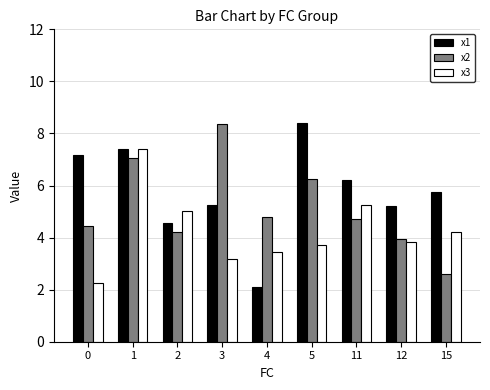

The x2 series shows 3.5 at 1. True or false?

False